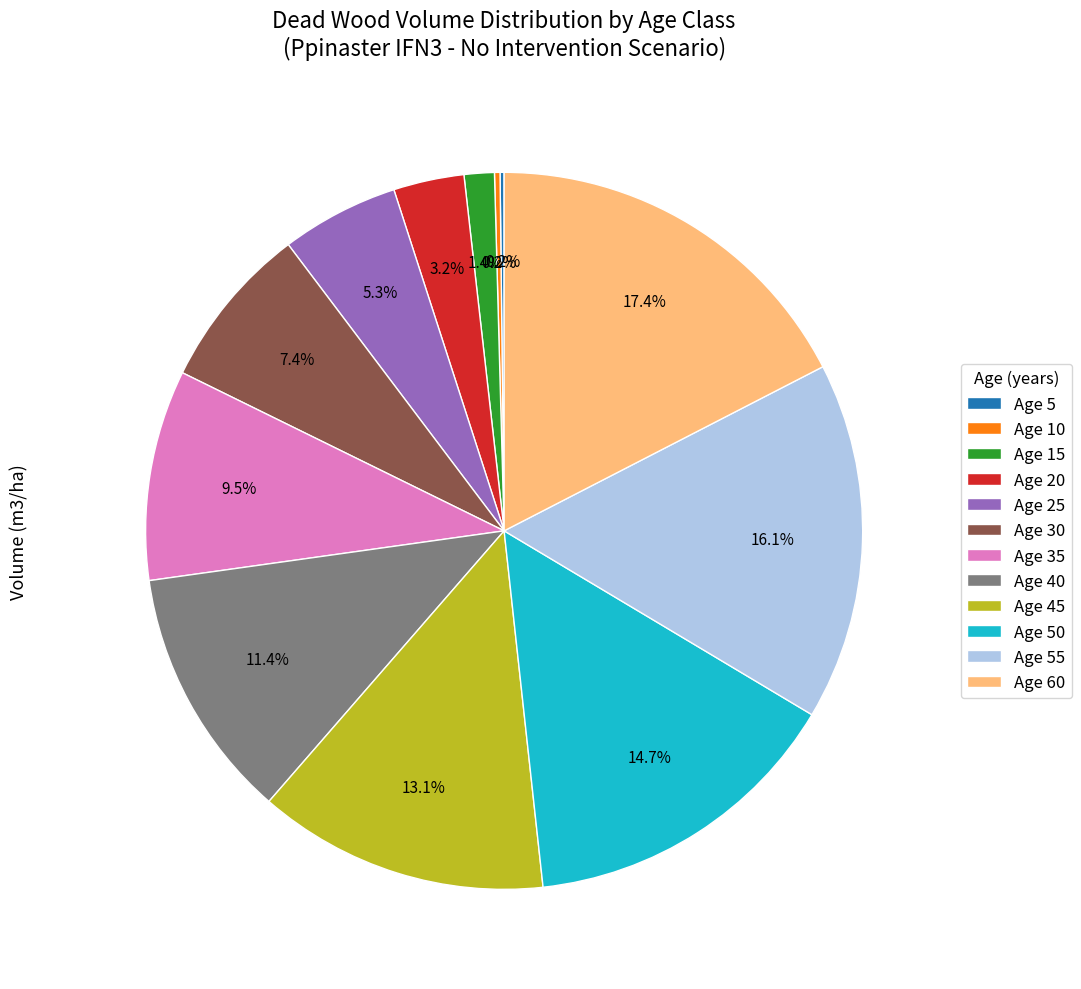

What is the total percentage of Age 20 and Age 45?

16.3%